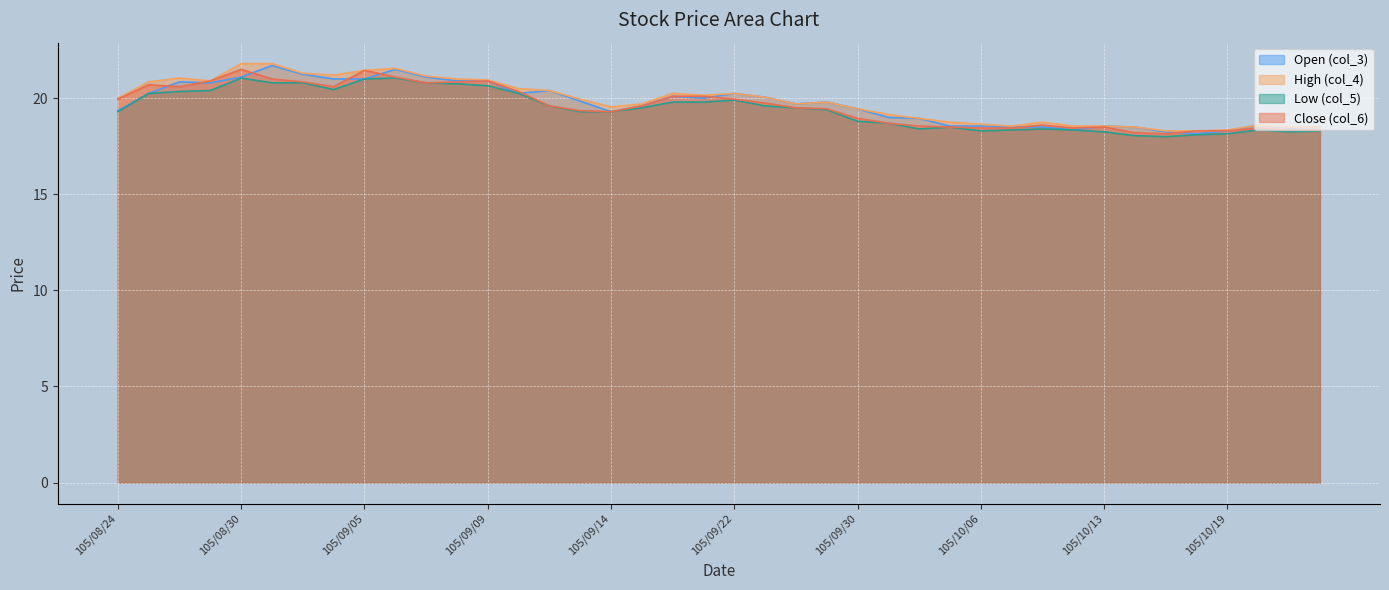

Read the High (col_4) value at 105/08/31.

21.8